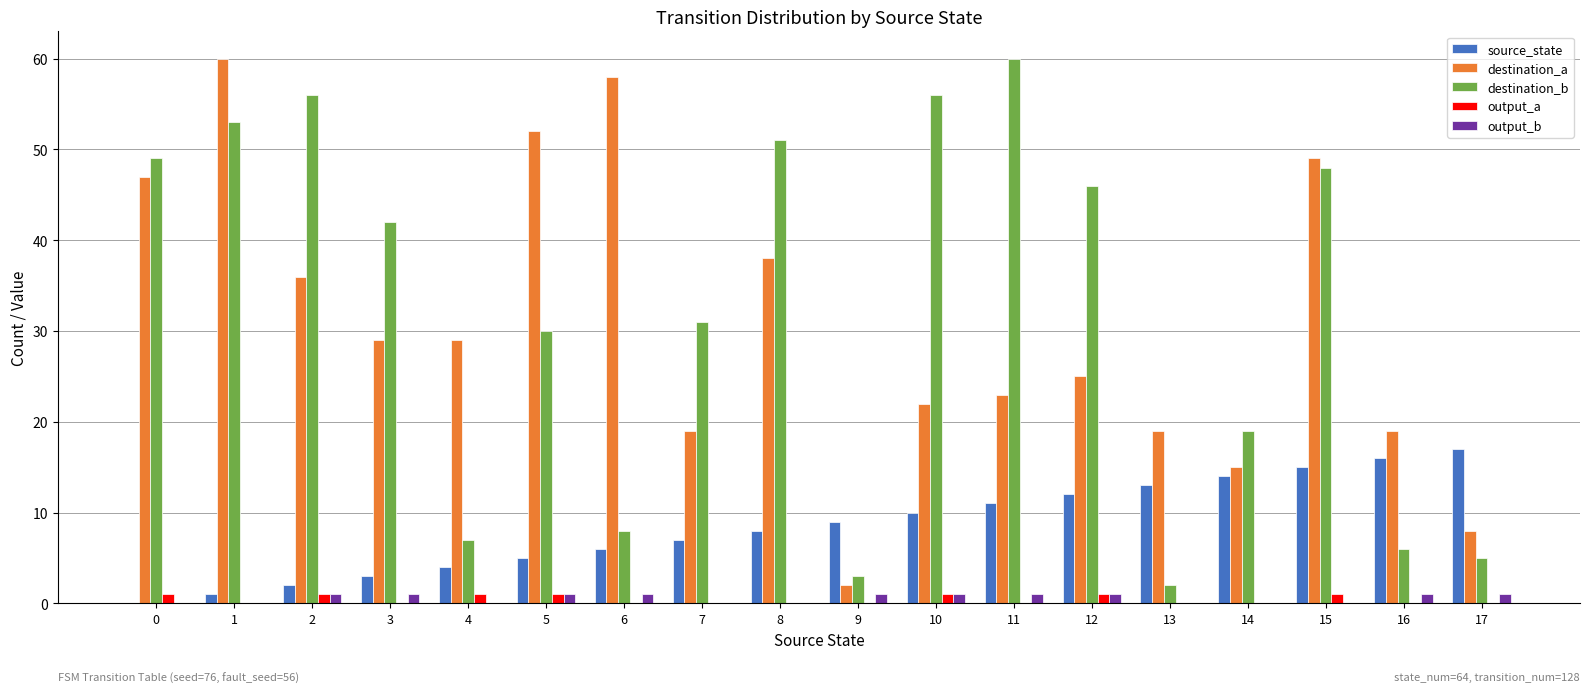

What value does the destination_b series have at 8, to the nearest 5?

50